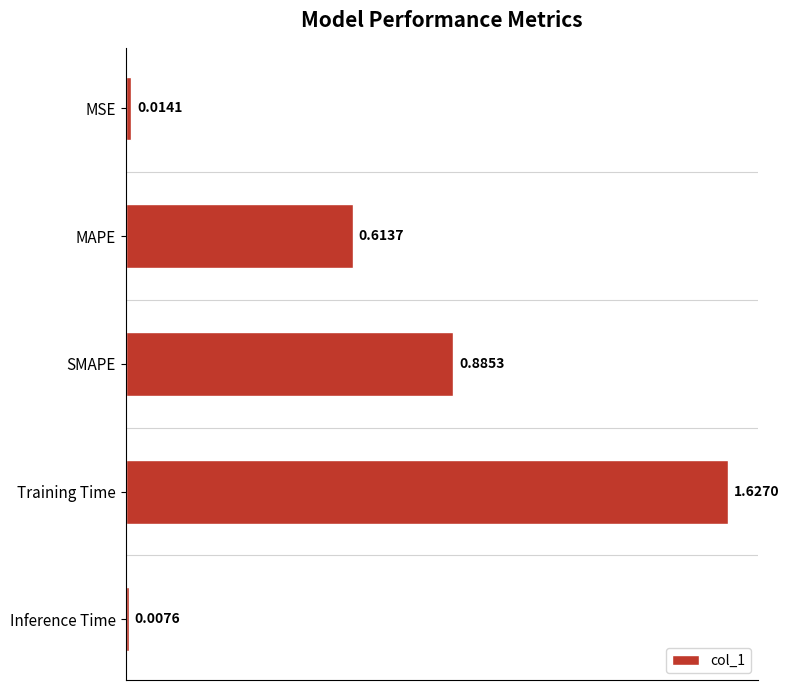

List the labels in order of value, smallest first.

Inference Time, MSE, MAPE, SMAPE, Training Time